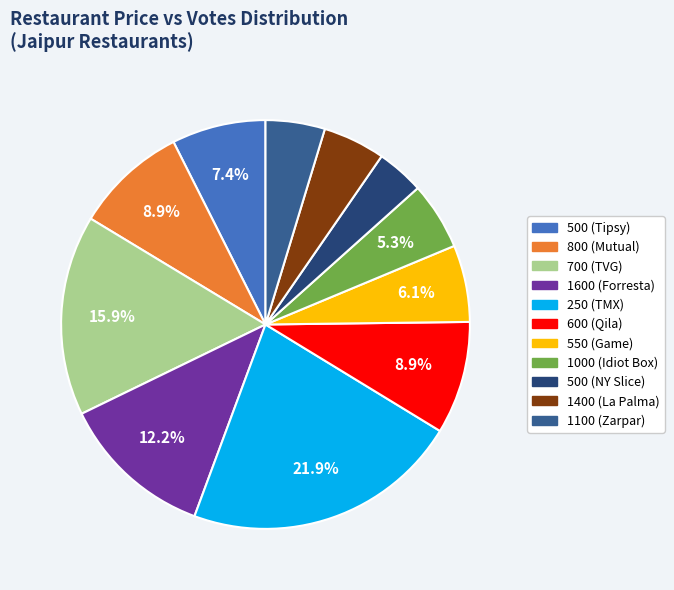

What portion of the pie excludes 800 (Mutual)?

91.1%